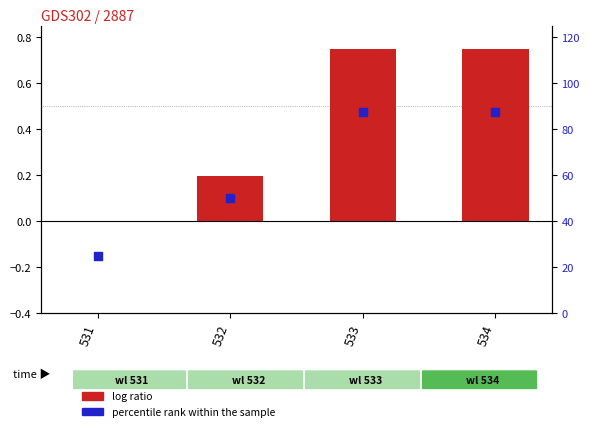

What is the total value across all series at 533?

88.2